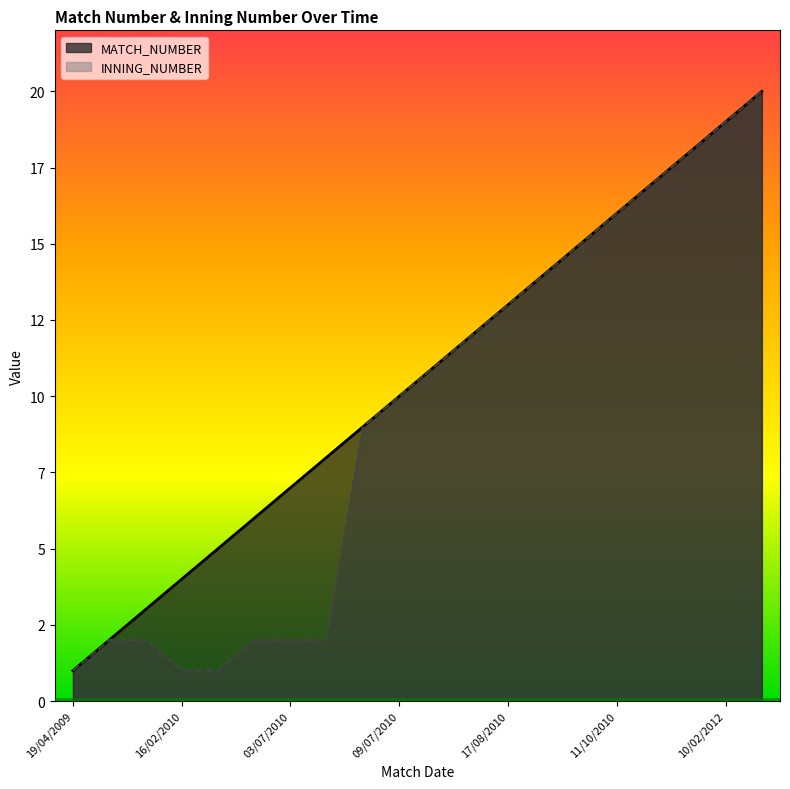

True or false: MATCH_NUMBER and INNING_NUMBER intersect in this chart.

False